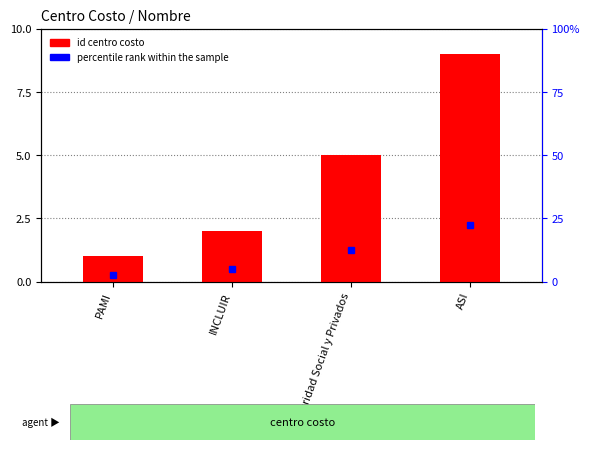

Reading left to right, list all the values displayed in this chart.

PAMI=1	INCLUIR=2	Seguridad Social y Privados=5	ASI=9